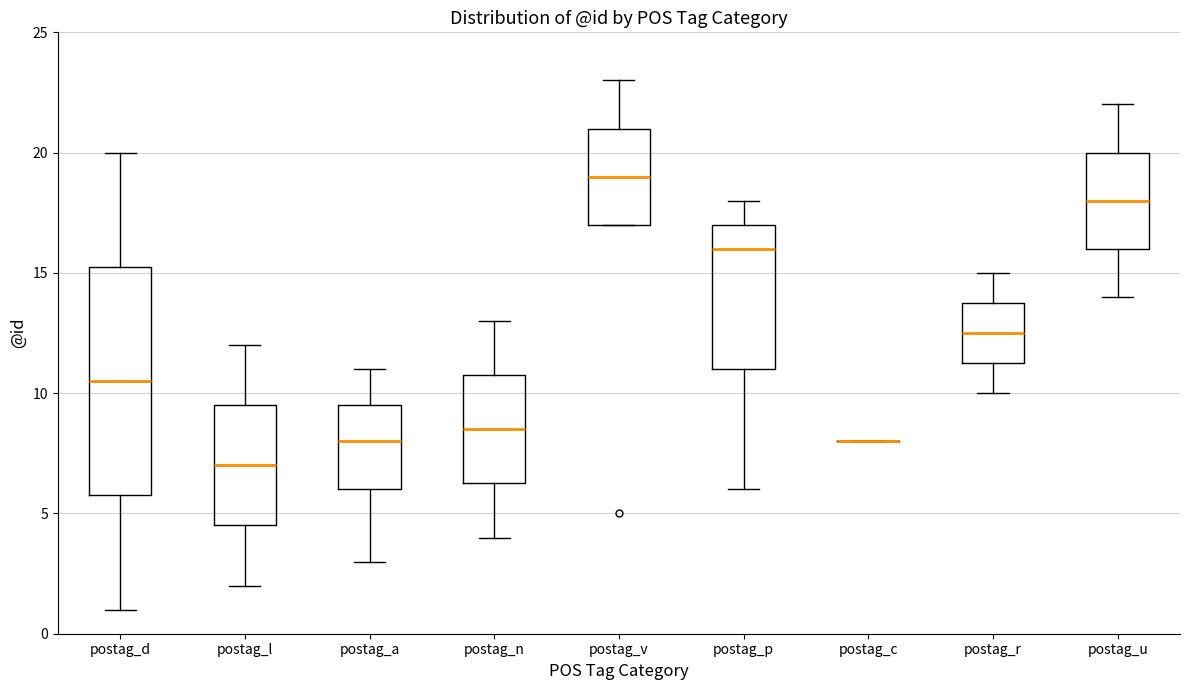

Comparing the boxes themselves (not the whiskers), which one is the tallest?

postag_d